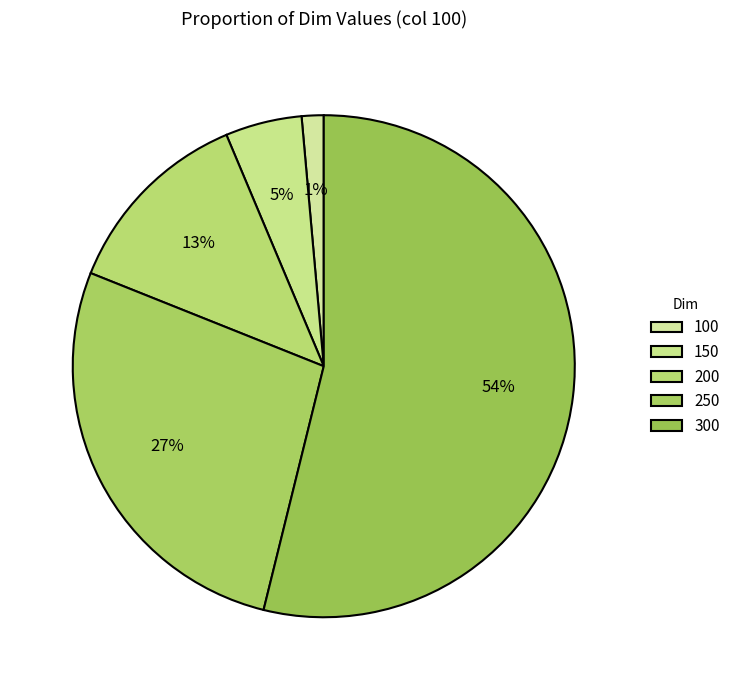

To the nearest percent, what is the average slice percentage?

20%